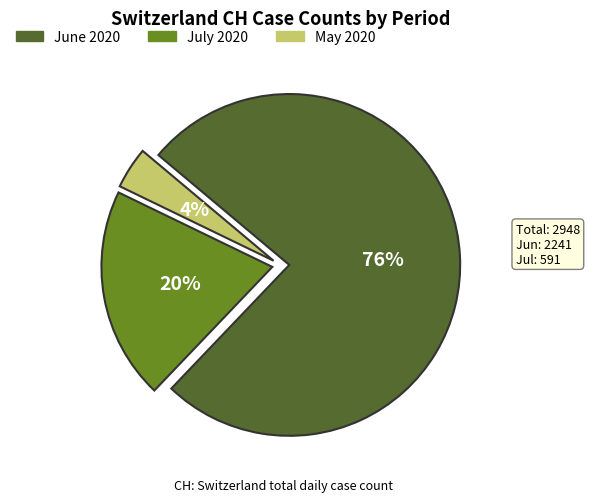

To the nearest percent, what is the difference between the largest and smallest slice percentages?

72%